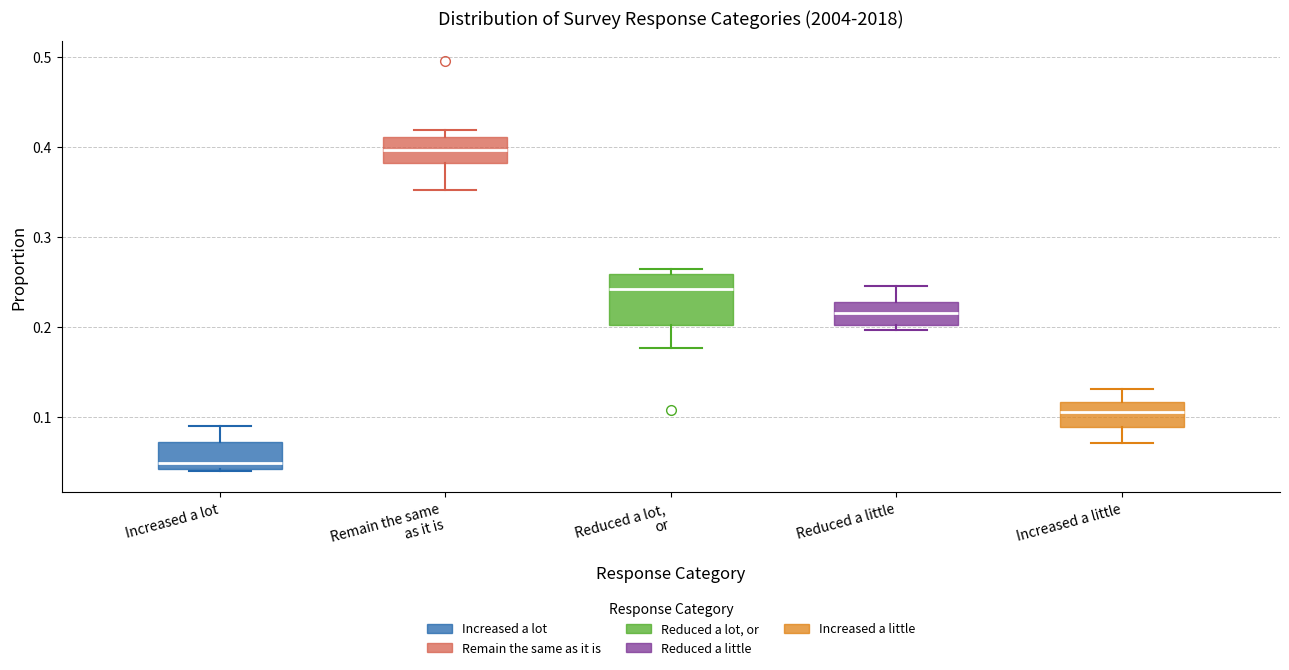

Comparing the boxes themselves (not the whiskers), which one is the tallest?

Reduced a lot, or